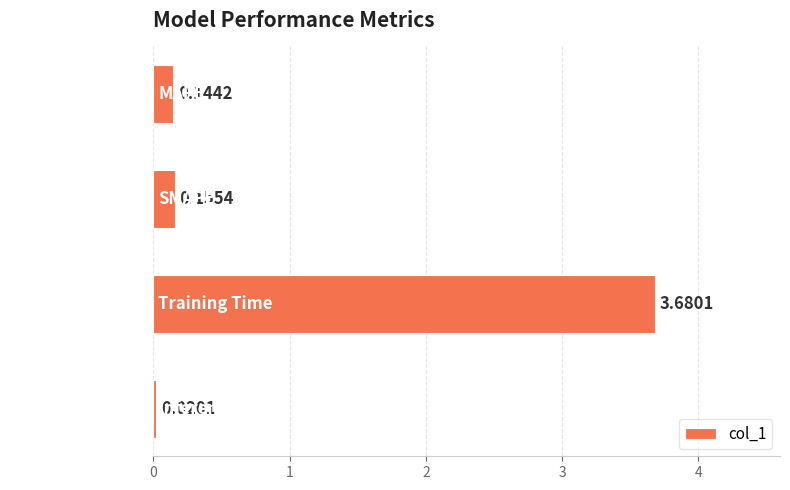

Which has a higher value, MAPE or Training Time?

Training Time